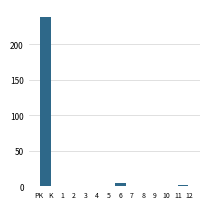

Reading right to left, transcribe all the data shown in this chart.

11=1	10=0	9=0	8=0	7=0	6=4	5=0	4=0	3=0	2=0	1=0	K=238